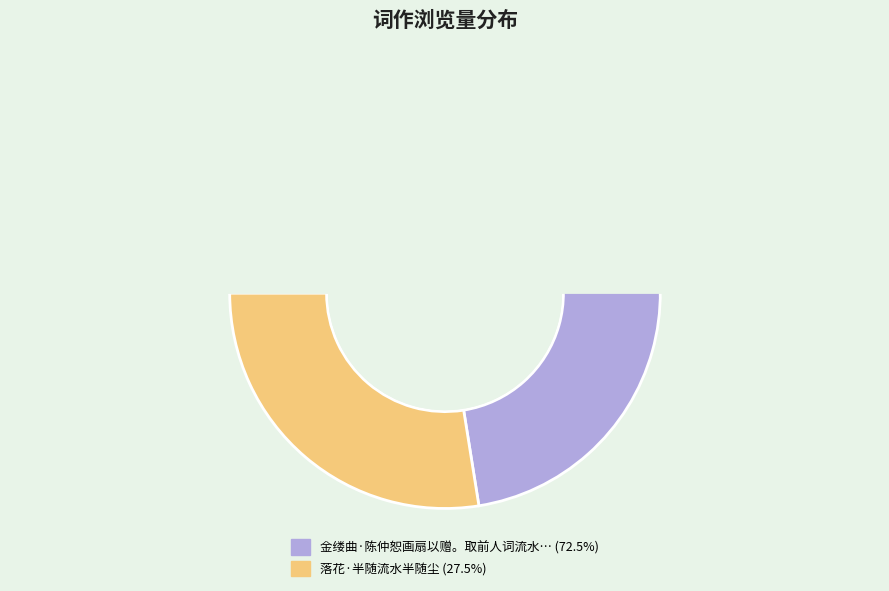

Which has a higher value, 金缕曲·陈仲恕画扇以赠。取前人词流水半湾，斜阳一角，人在红楼之意，戏题一词 or 落花·半随流水半随尘?

金缕曲·陈仲恕画扇以赠。取前人词流水半湾，斜阳一角，人在红楼之意，戏题一词